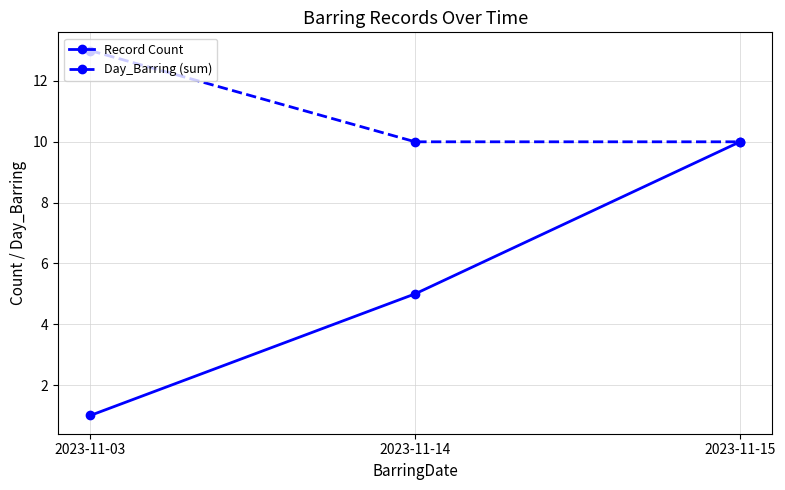

What is the sum of all Record Count values?

16